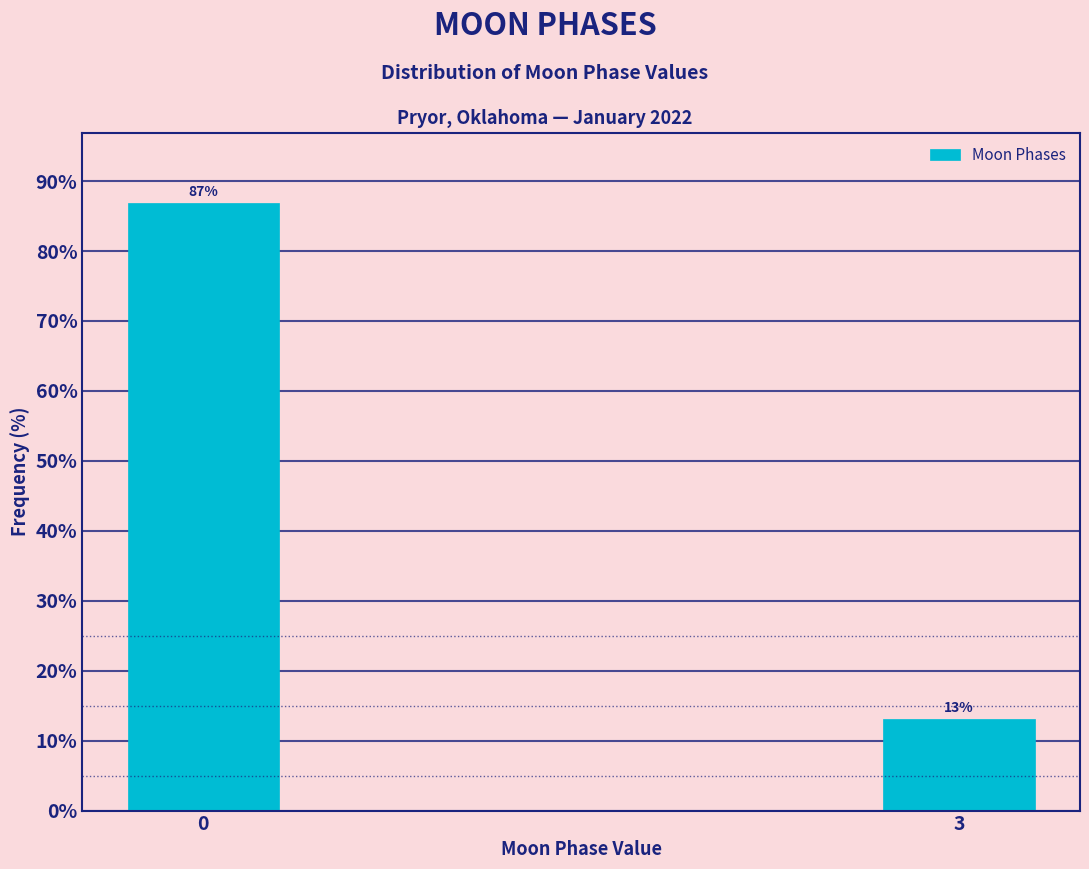

True or false: the data shows 4.6 at 3.

False